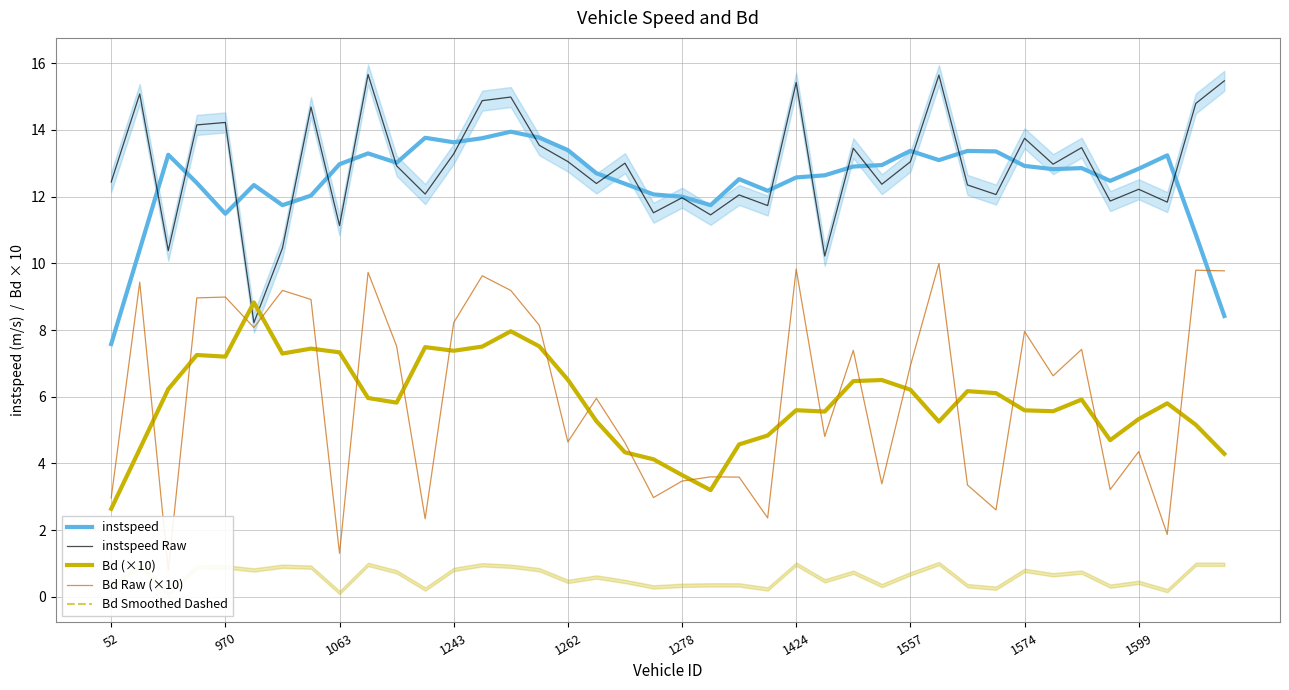

How many lines are shown in the chart?

5